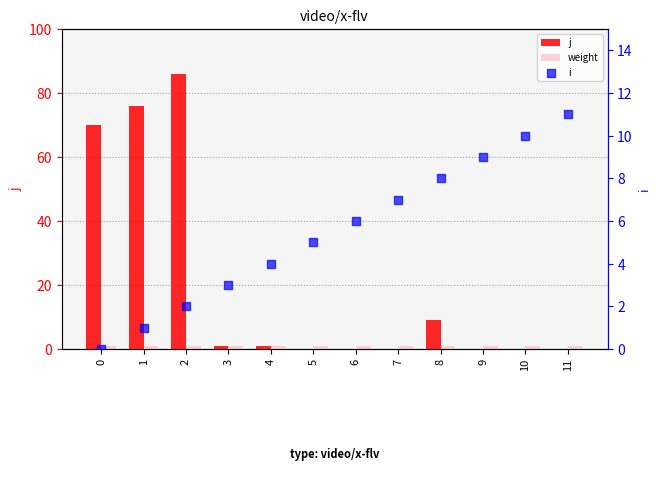

Which series reaches the minimum Y coordinate?

j